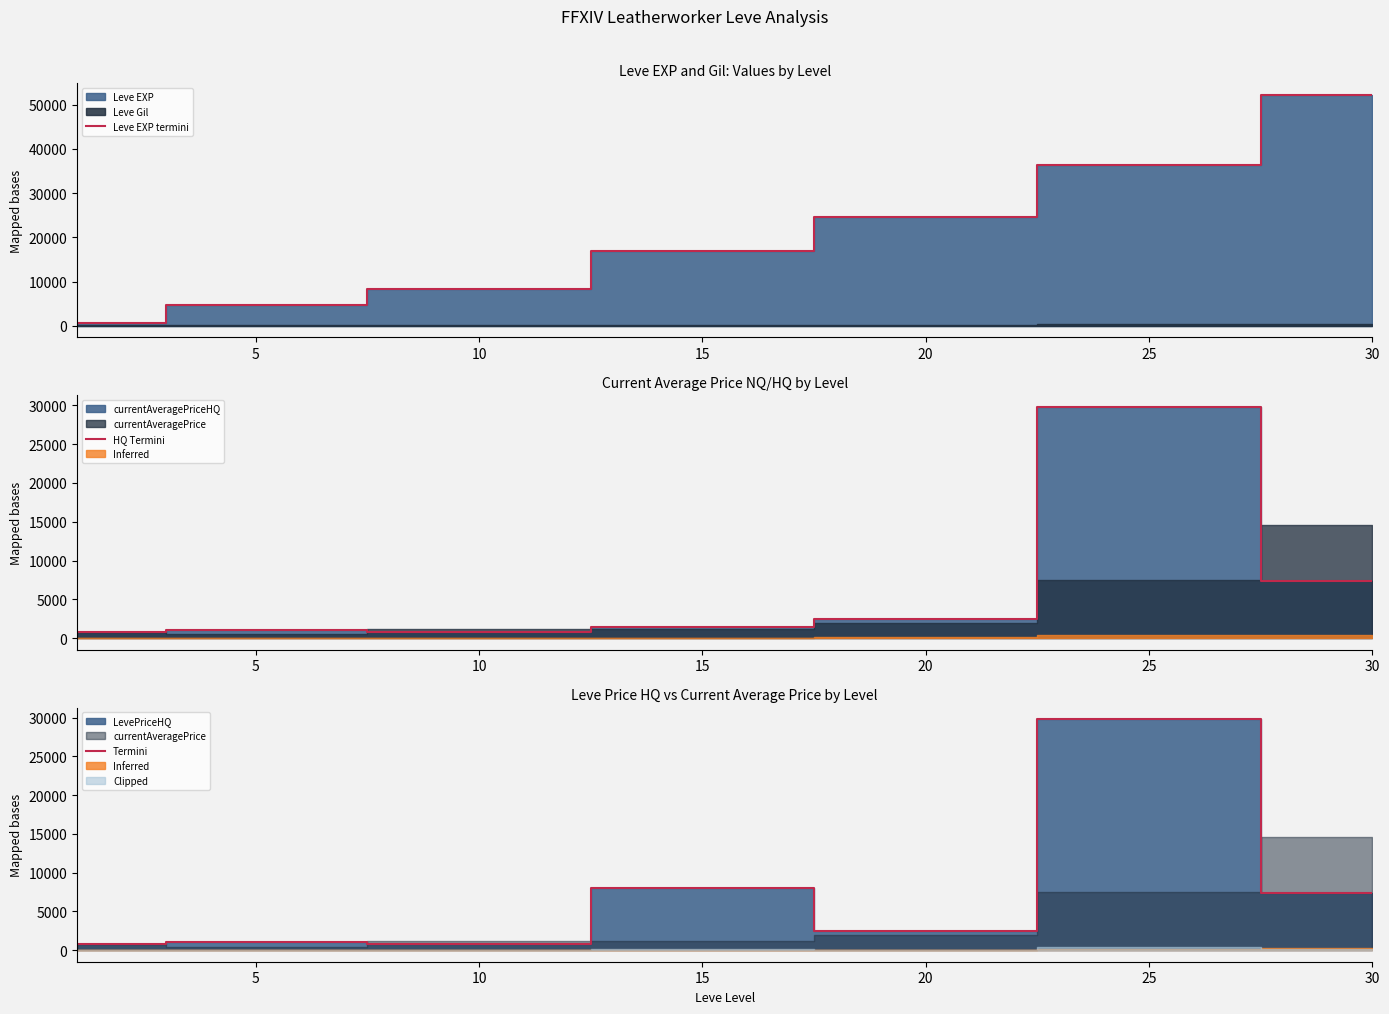

True or false: HQ Termini and Leve EXP termini cross at least once.

True